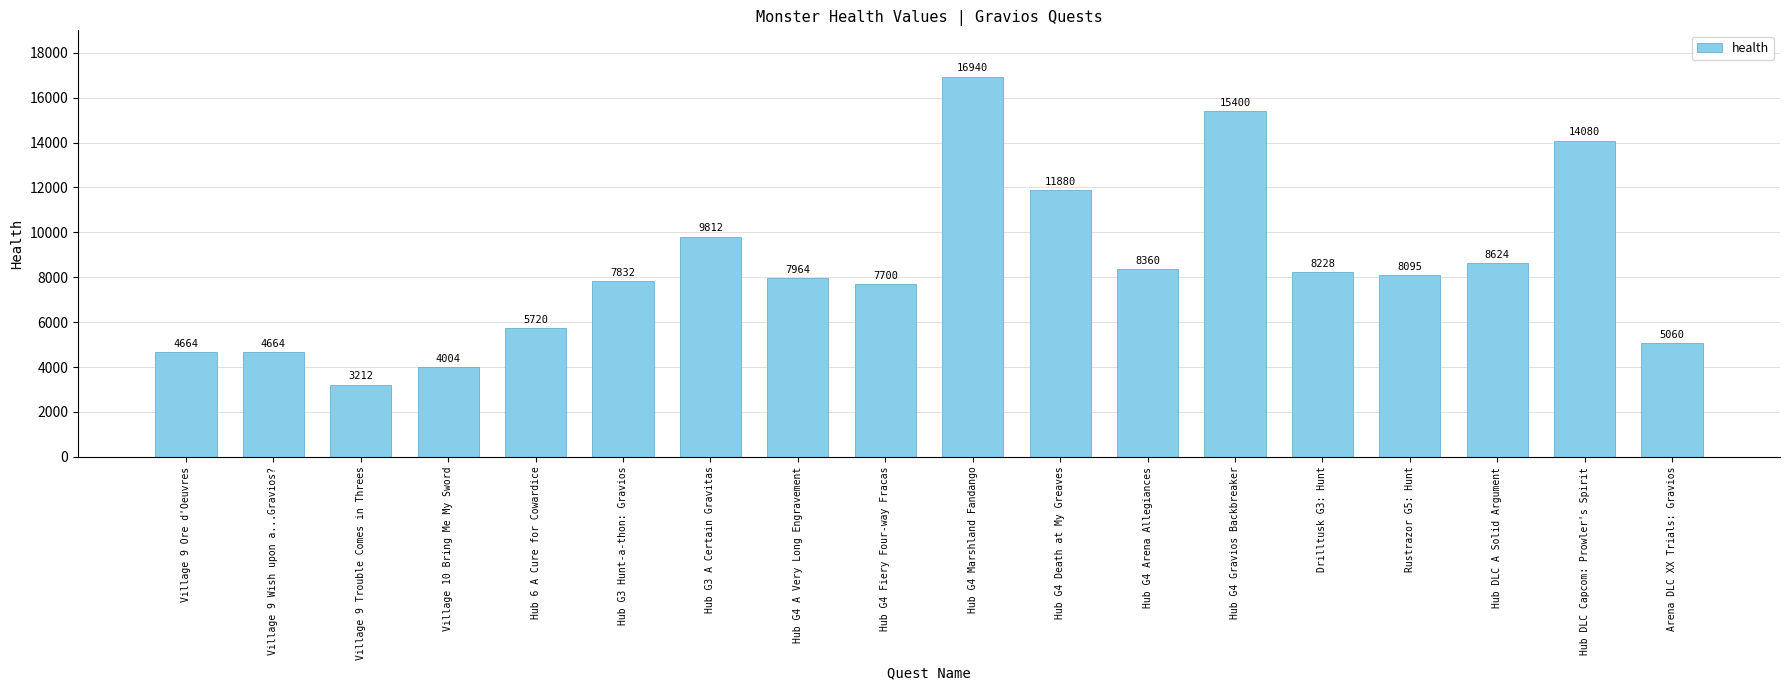

What is the sum of the values at Hub G4 Arena Allegiances and Village 9 Ore d'Oeuvres?

13024